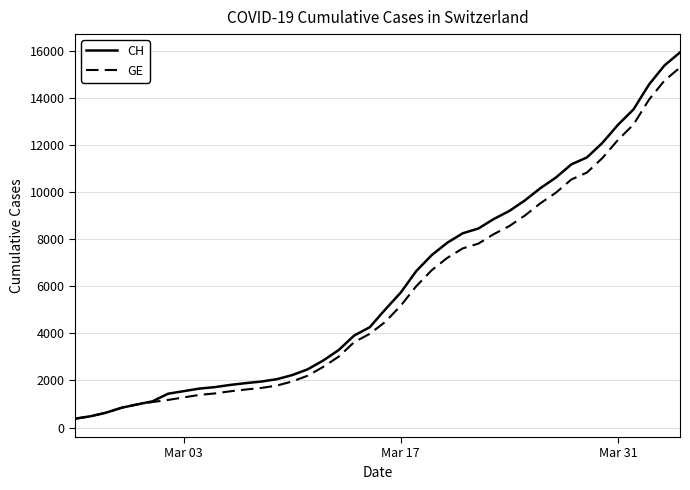

What is the greatest value displayed?

15926